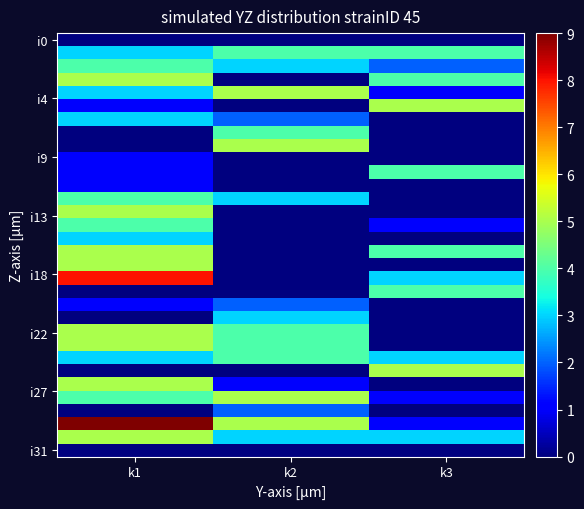

What is the greatest value displayed?

9